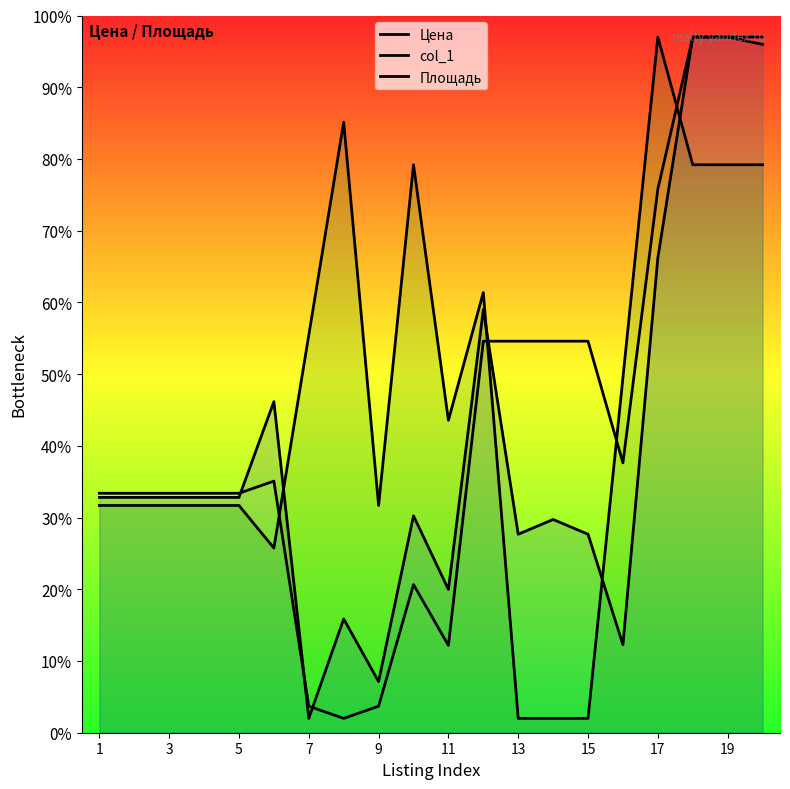

How many data points in Цена are above 35?

10